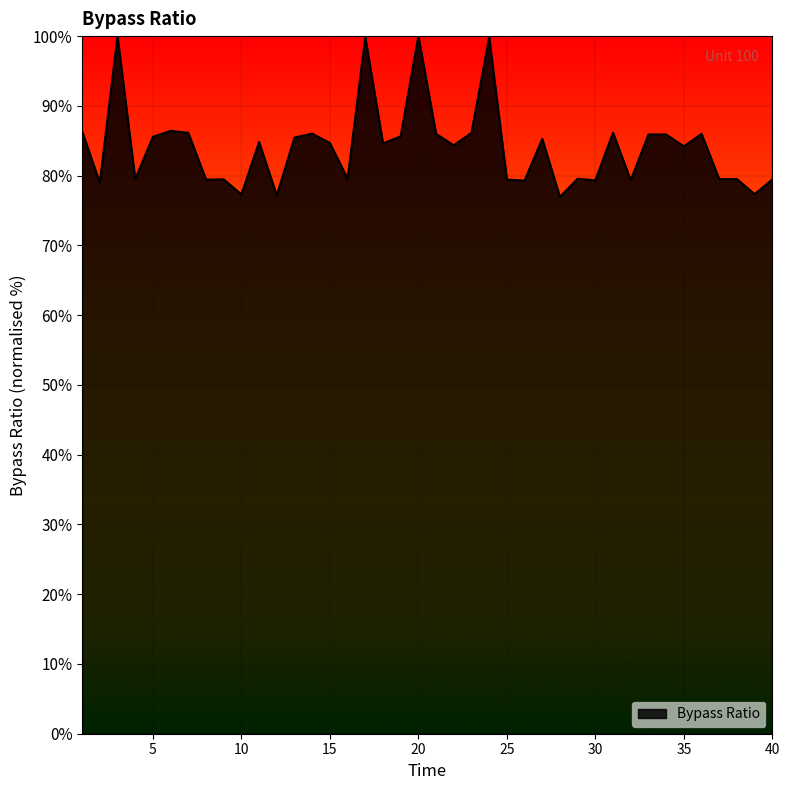

How many lines are shown in the chart?

1